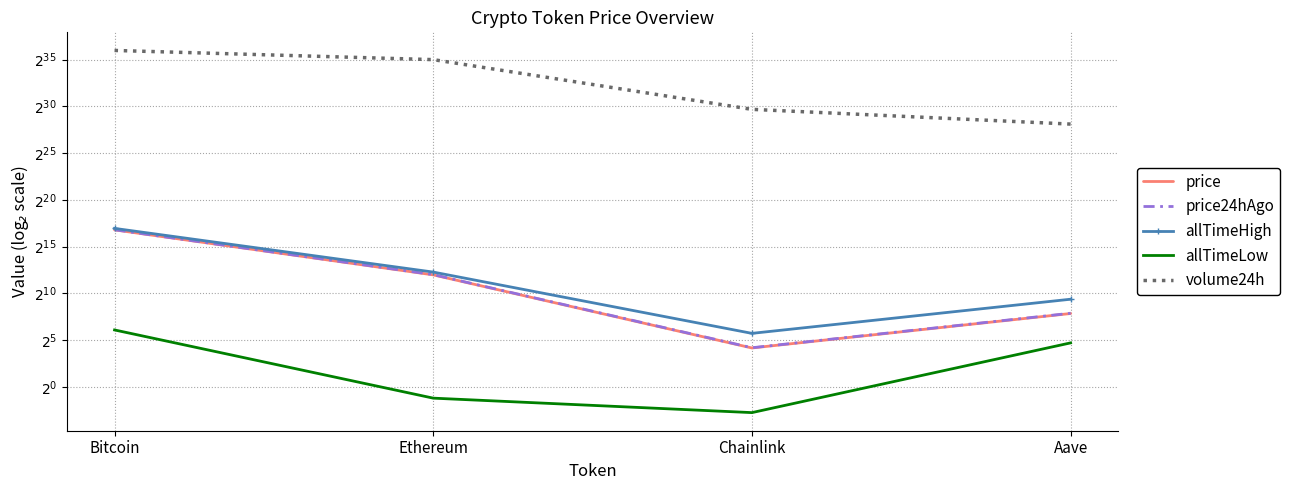

Where does the allTimeLow series first go above 26?

Bitcoin